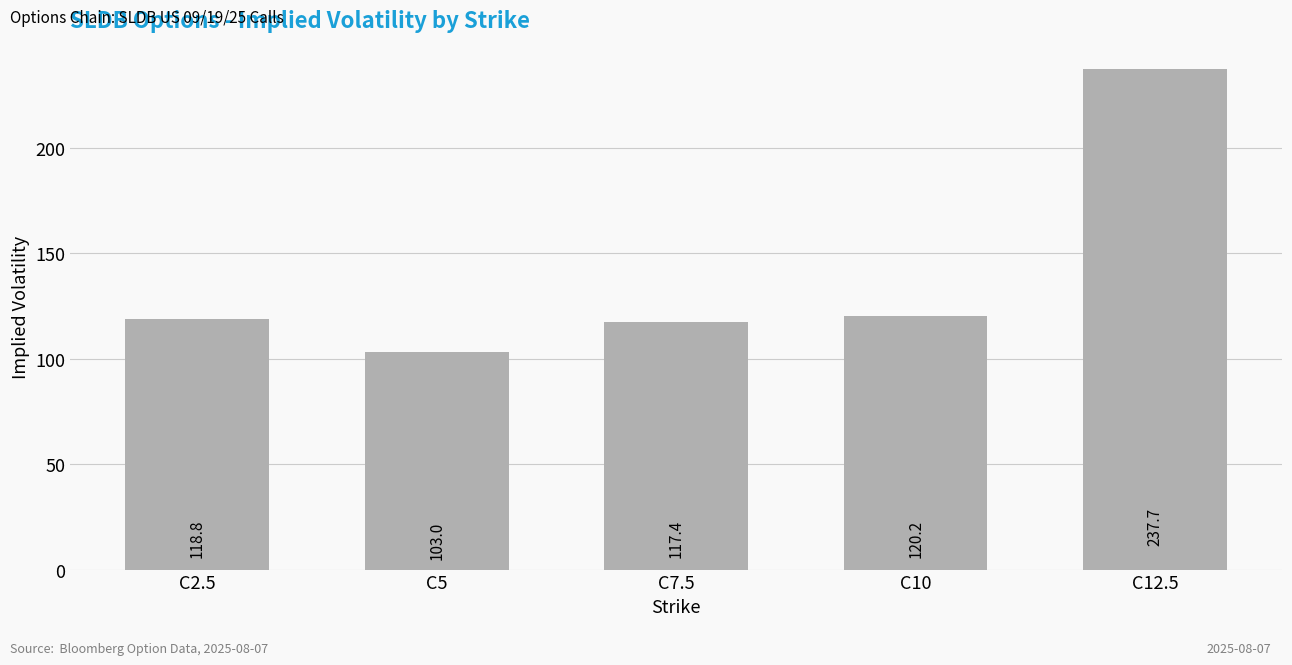

What is the value of the 4th bar from the left?

120.2